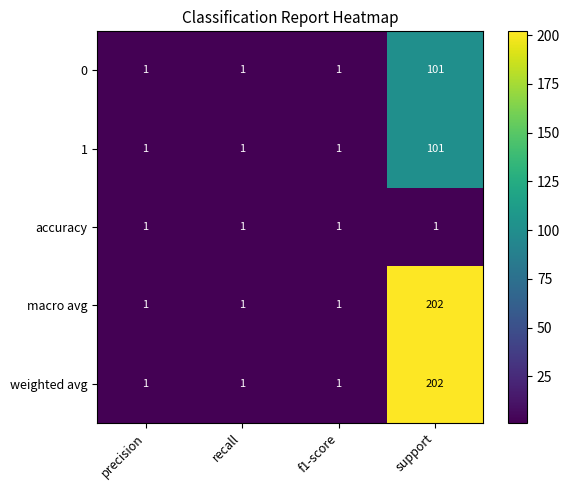

Count the 0 values in the range 1 to 101.

4